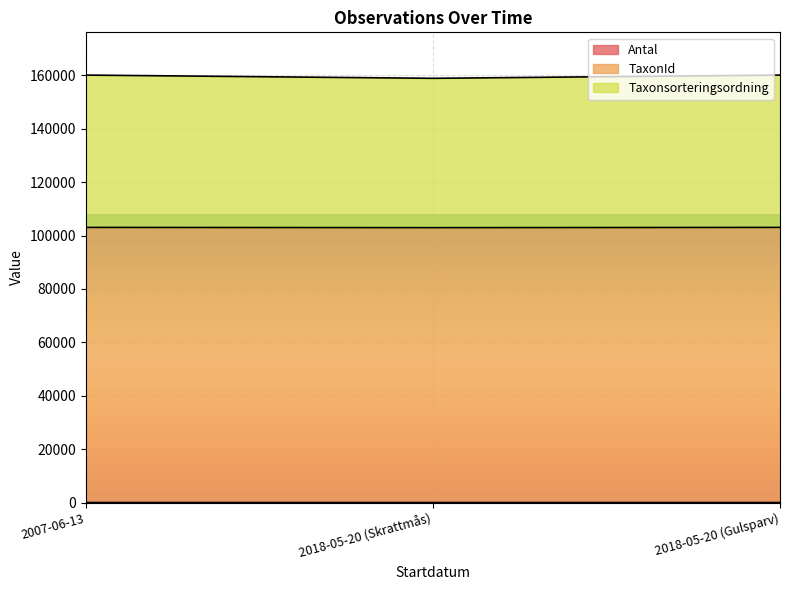

How many lines are shown in the chart?

3